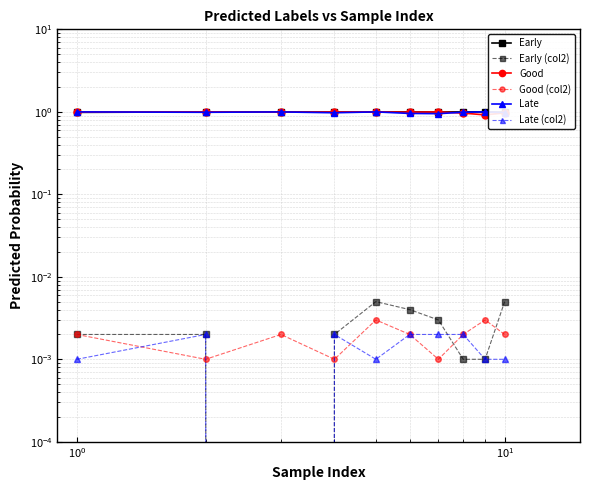

The Late (col2) series shows 0.0 at $\mathdefault{10^{-2}}$. True or false?

True